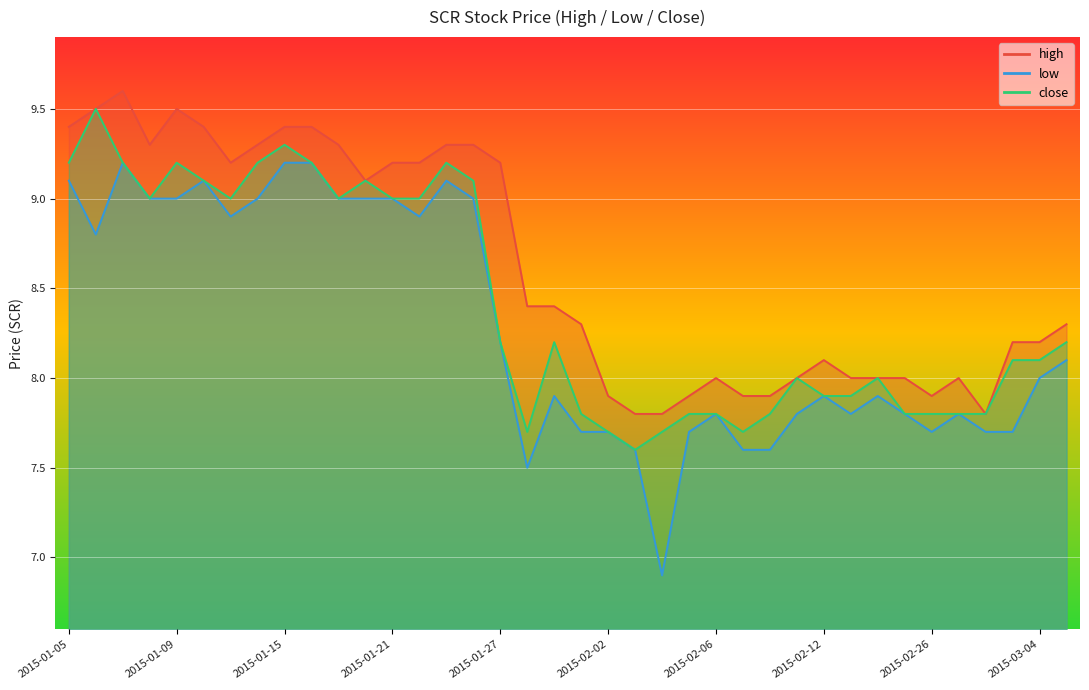

In low, how many points are higher than both neighbors (excluding endpoints)?

8